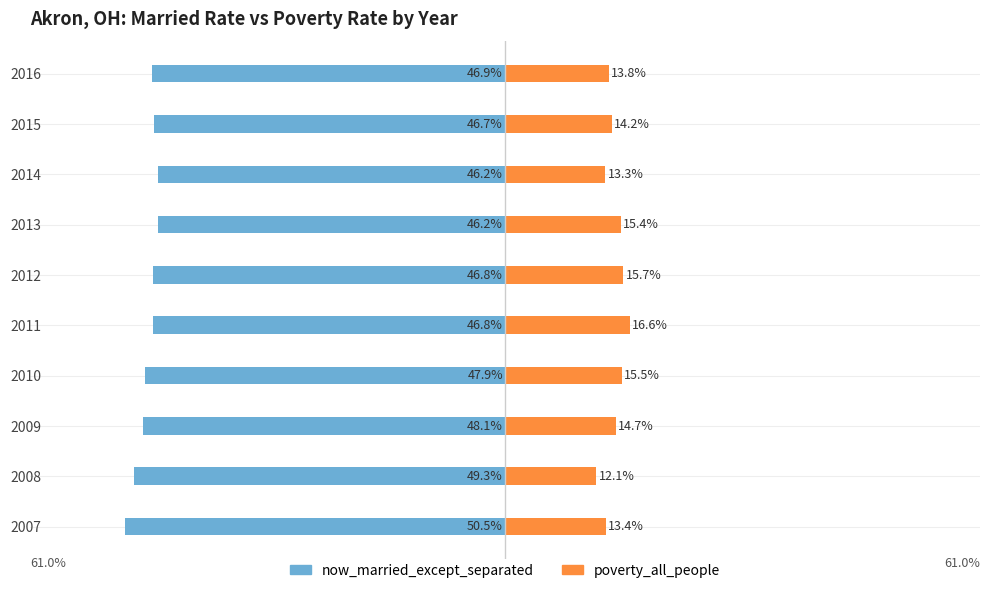

How many bars are there in each group?

2